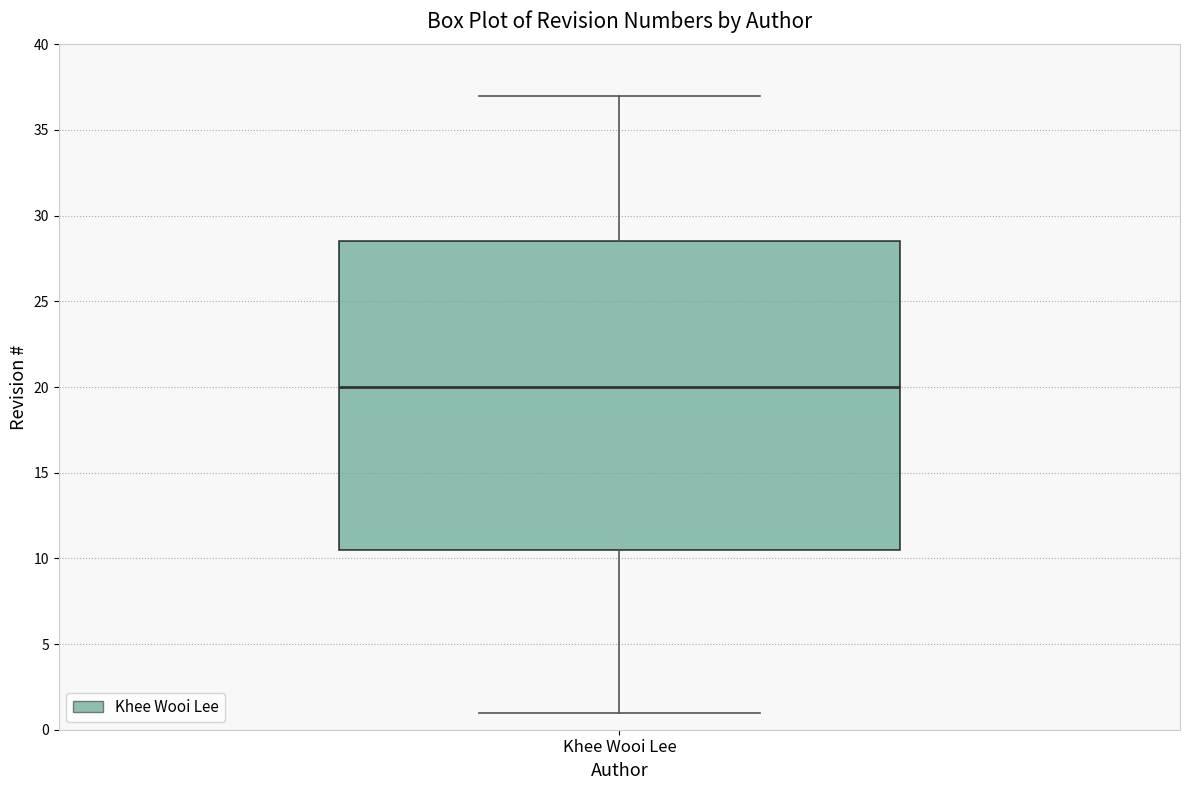

Read this box plot against the y-axis: the position of the median line, the range covered by the box, and the ends of both whiskers. The values are not printed on the chart, so give them approximately, as read against the axis.

median 20.0, box 10.5 to 28.5, whiskers 1.0 to 37.0